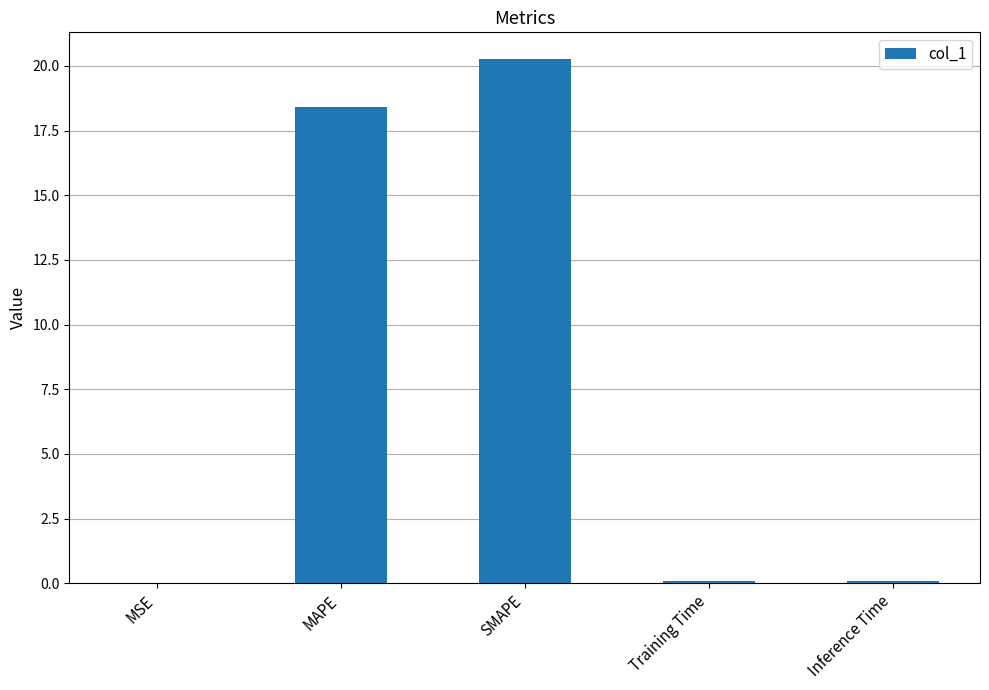

The chart shows a value of 18.4 at MAPE. True or false?

True